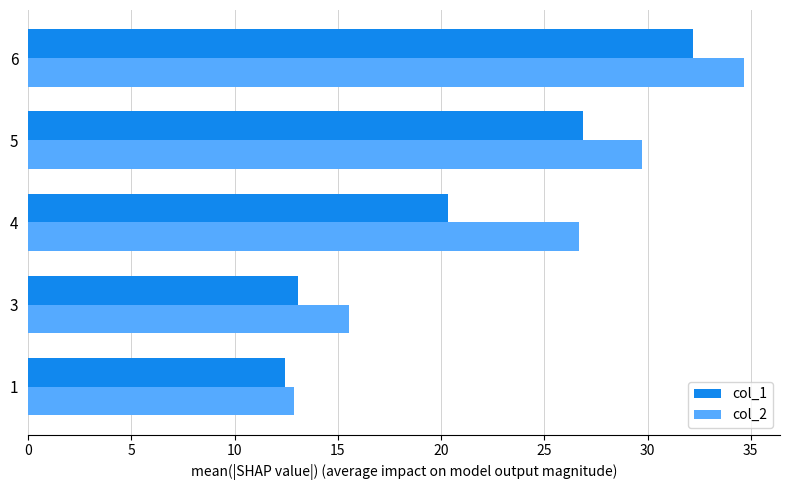

What is the sum of all col_2 values?

119.5